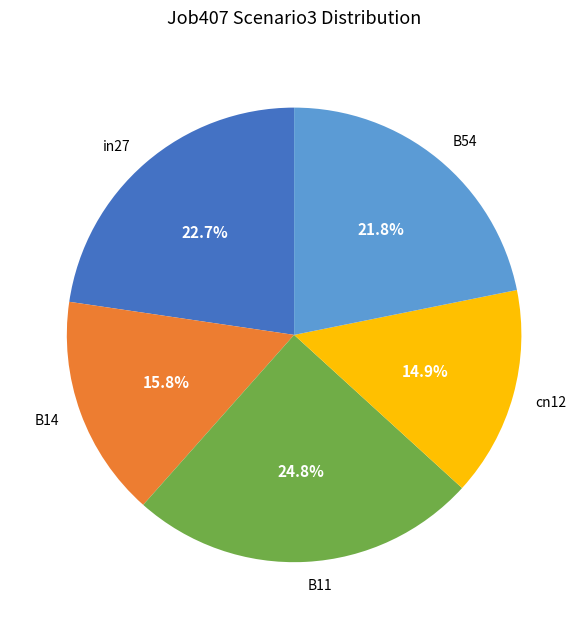

How many slices are in this pie chart?

5